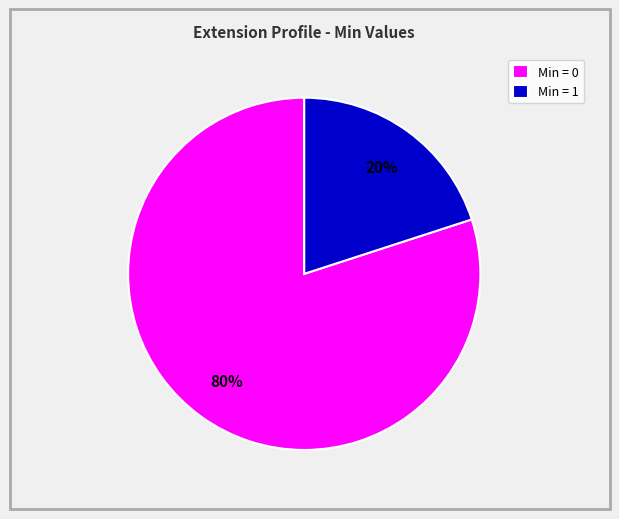

Is there any slice that represents more than half of the pie?

Yes